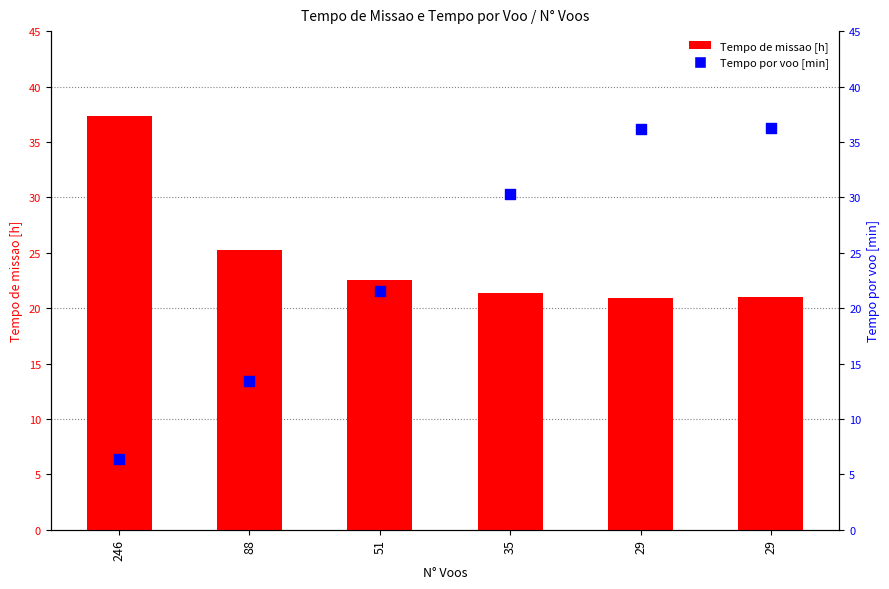

At which category is the sum across all series the highest?

29